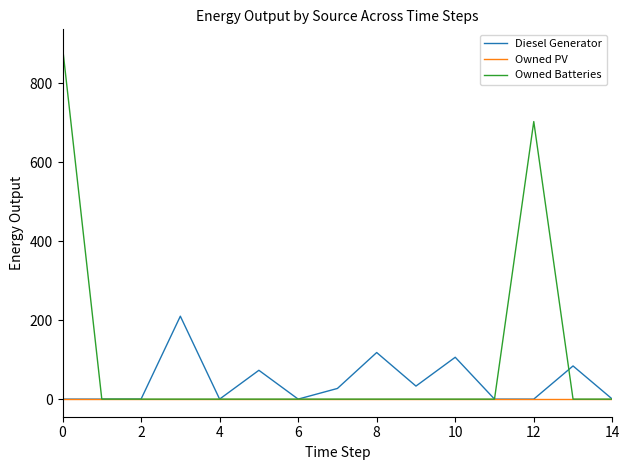

Rank the series by their maximum value, from highest to lowest.

Owned Batteries, Diesel Generator, Owned PV